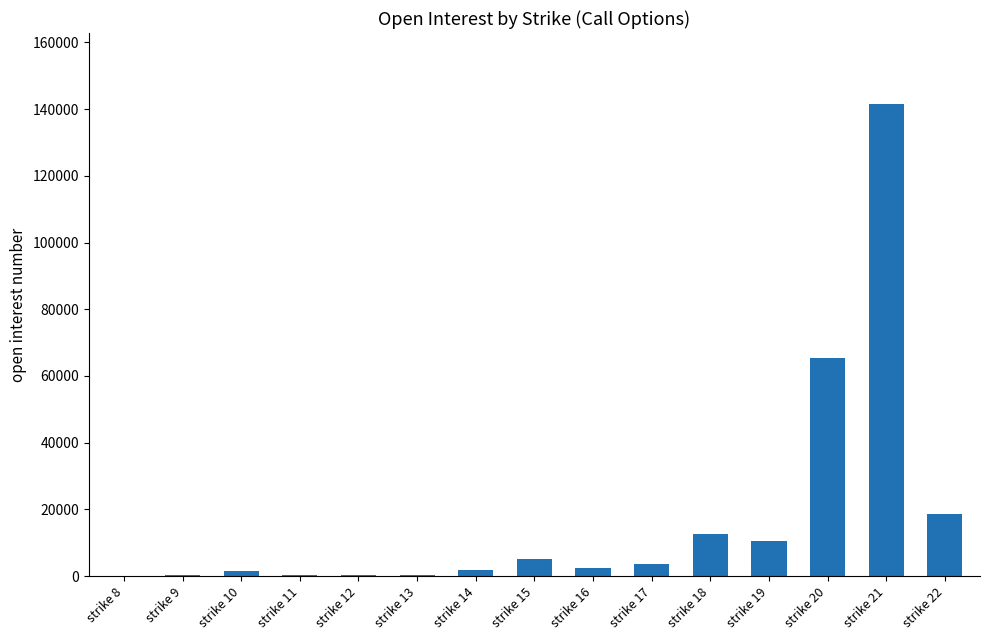

What value does the data have at strike 13?

450